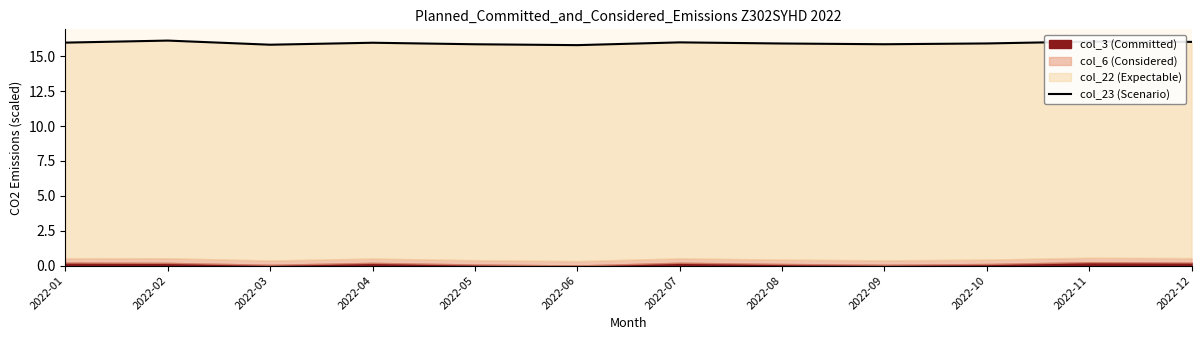

Reading right to left, extract all data points from this chart.

2022-12=16.0	2022-11=16.1	2022-10=15.9	2022-09=15.9	2022-08=15.9	2022-07=16.0	2022-06=15.8	2022-05=15.9	2022-04=16.0	2022-03=15.8	2022-02=16.1	2022-01=16.0